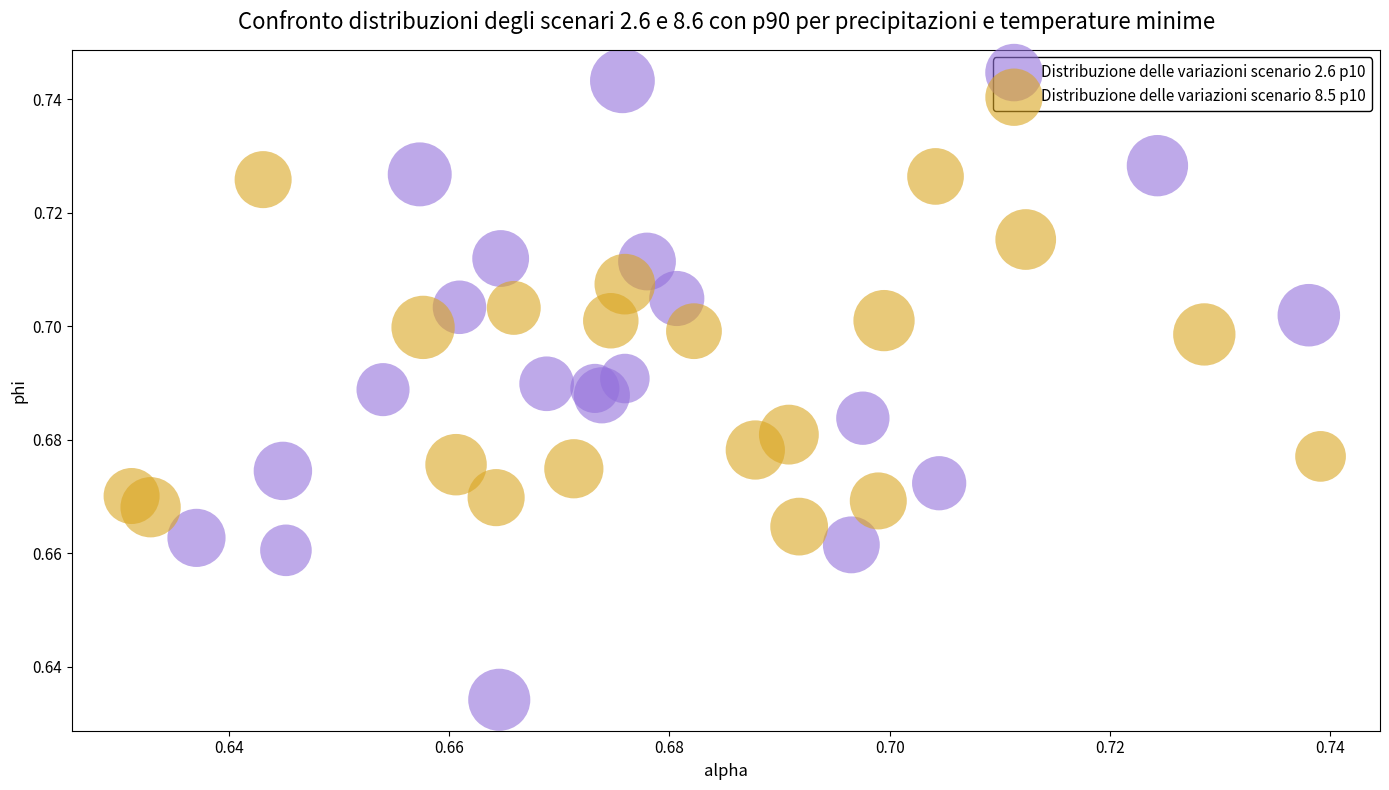

Which series has the widest spread of Y values?

Distribuzione delle variazioni scenario 2.6 p10